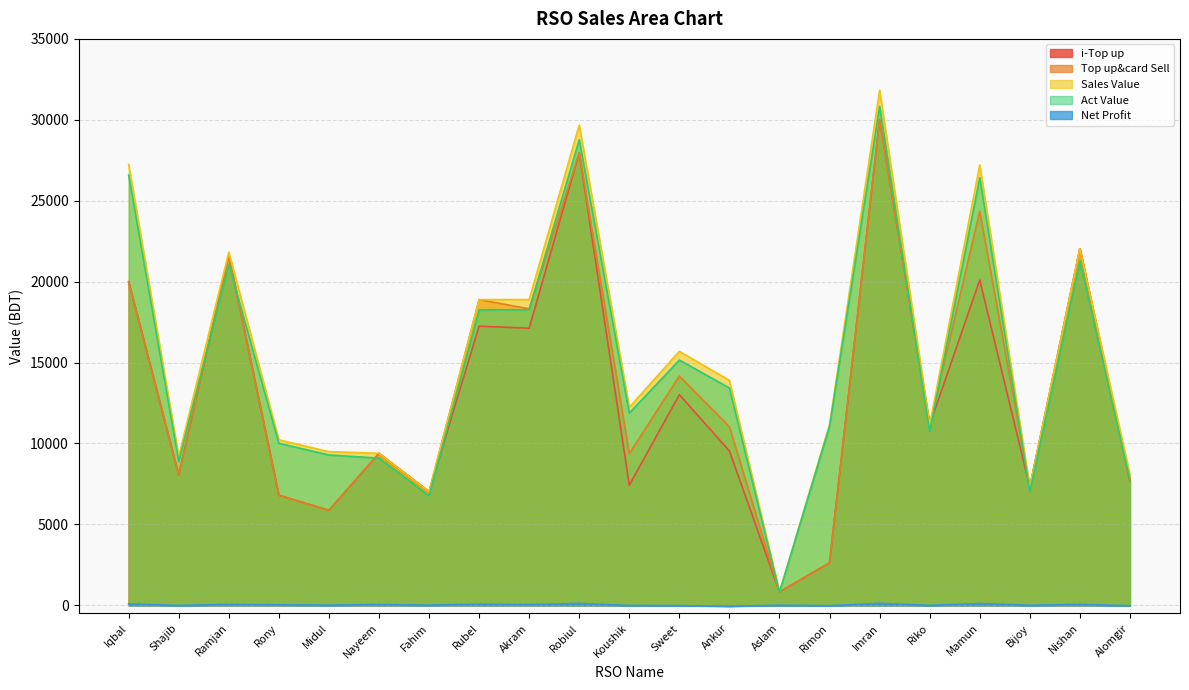

True or false: i-Top up and Top up&card Sell intersect in this chart.

False